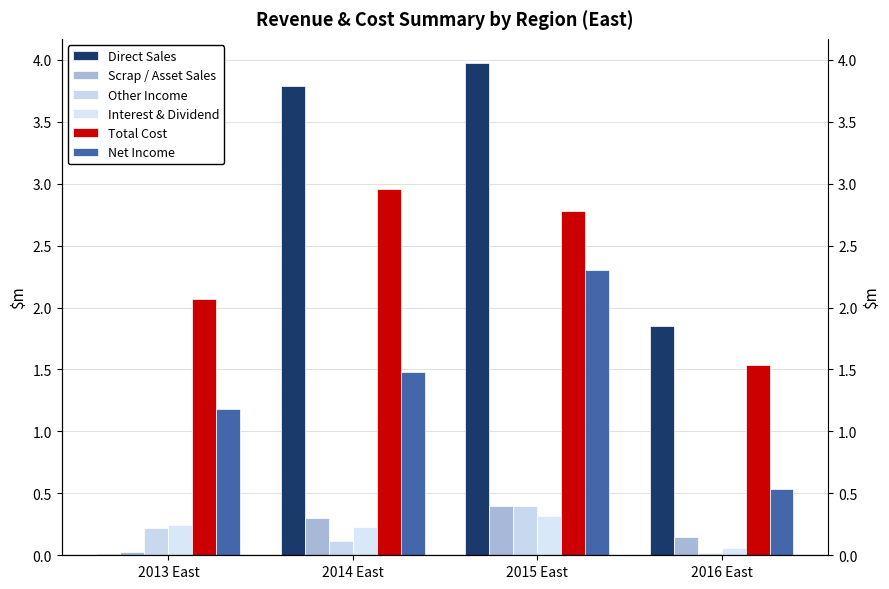

At which label does Total Cost reach its minimum?

2016 East